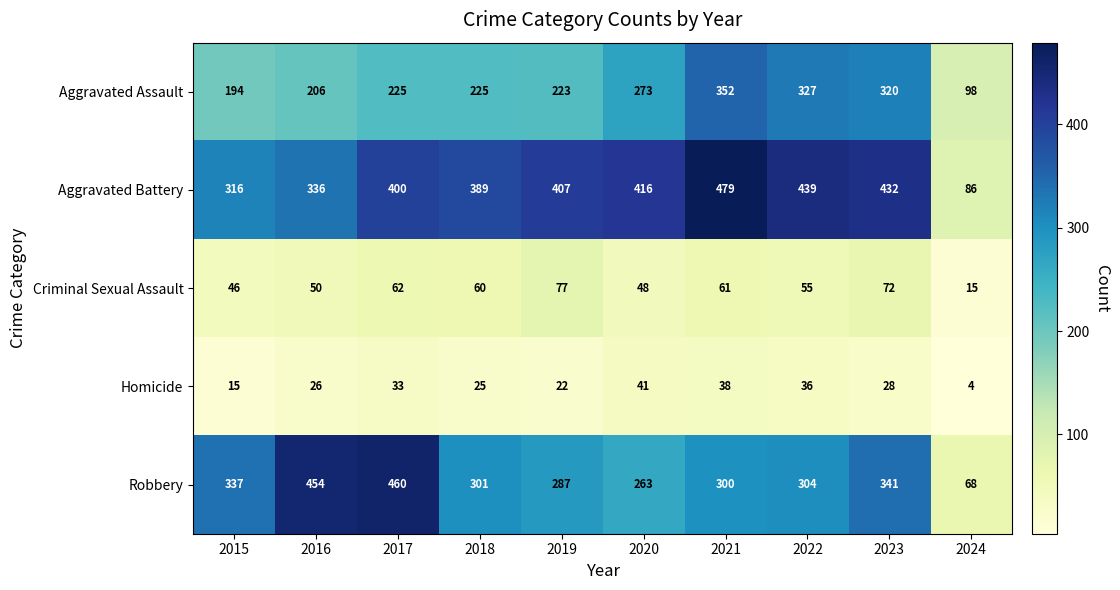

Which category has the lowest value in the Aggravated Battery series?

2024